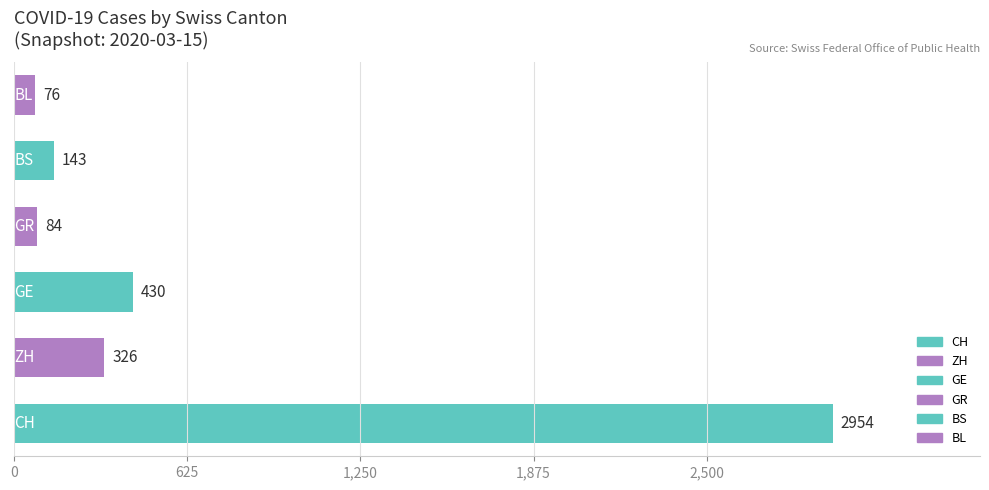

What is the difference between the maximum and minimum values?

2878